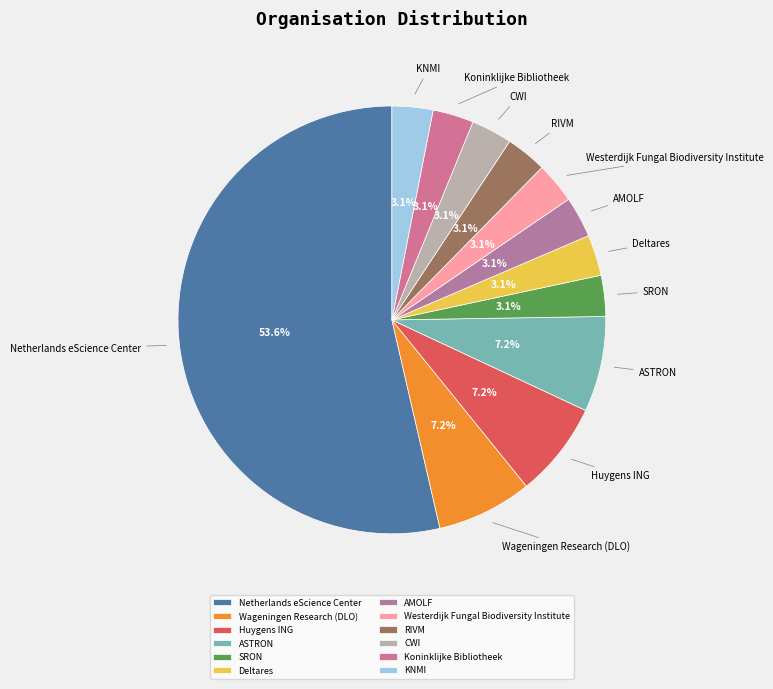

Does Netherlands eScience Center account for over 50% of the chart?

Yes